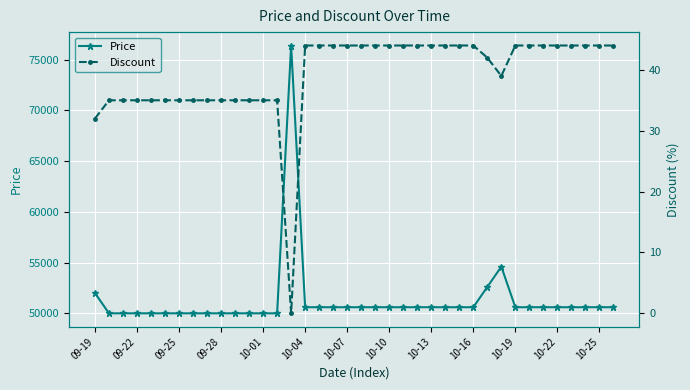

What is the difference between the maximum and minimum values in the Price series?

26400